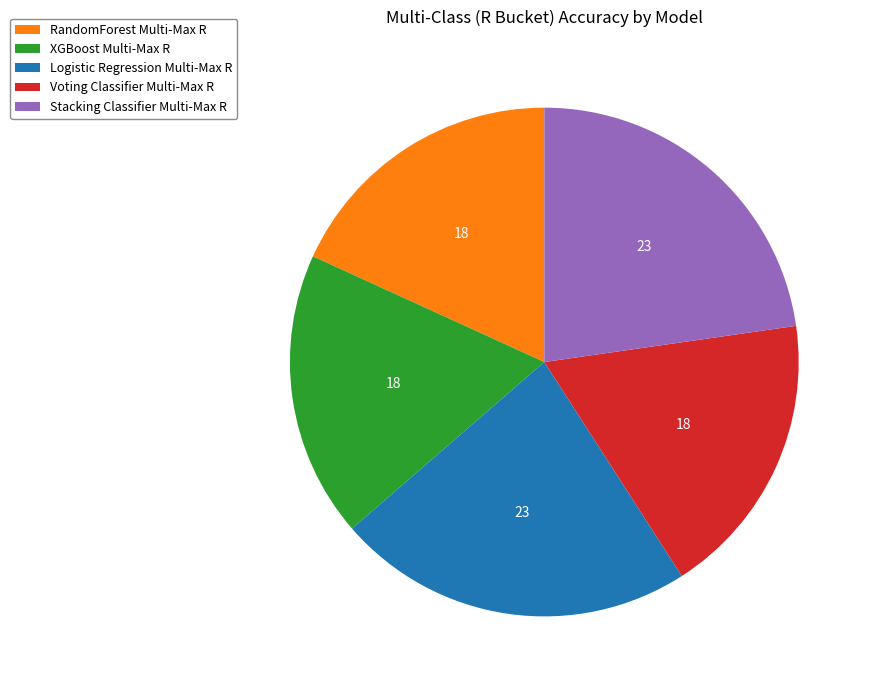

Do Stacking Classifier Multi-Max R and Voting Classifier Multi-Max R together represent more than half of the pie?

No